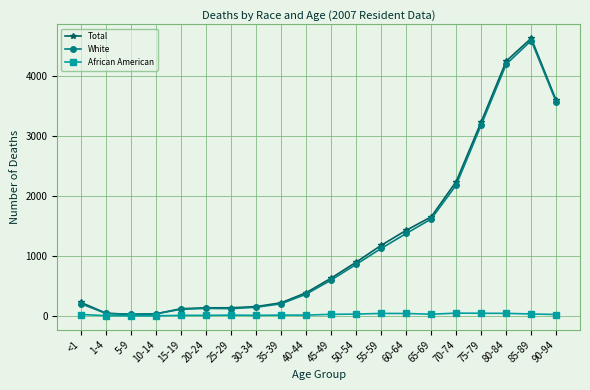

At how many categories does at least one series exceed 2268?

4